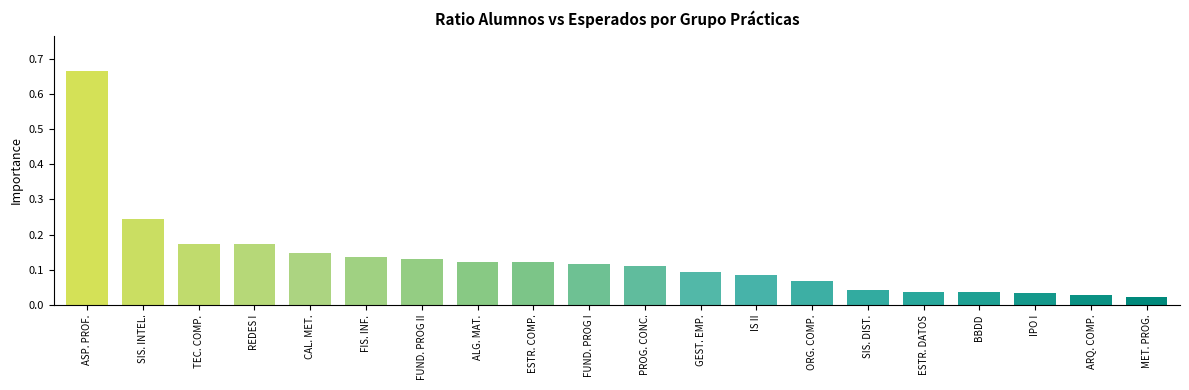

What is the label of the 8th bar from the right?

IS II